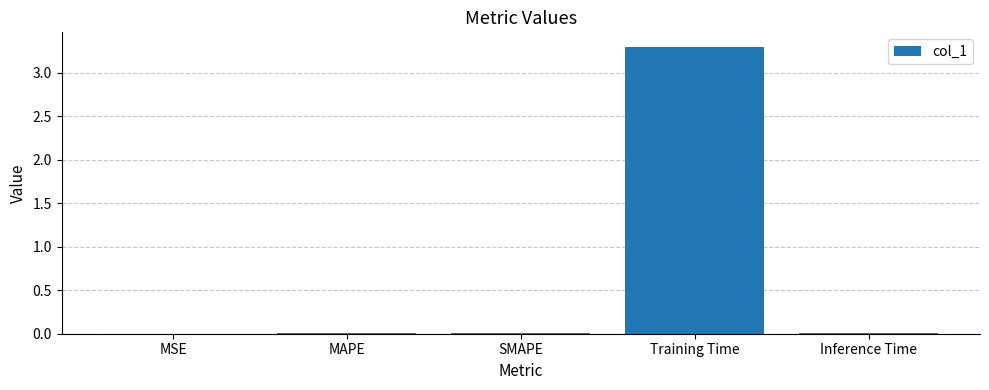

Which category has the highest value across all series?

Training Time